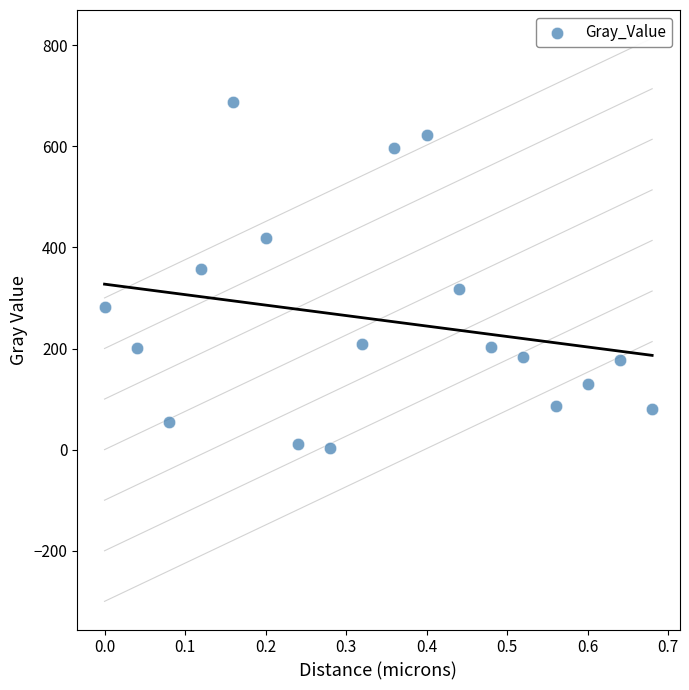

What is the range of X values (max minus min)?

0.7